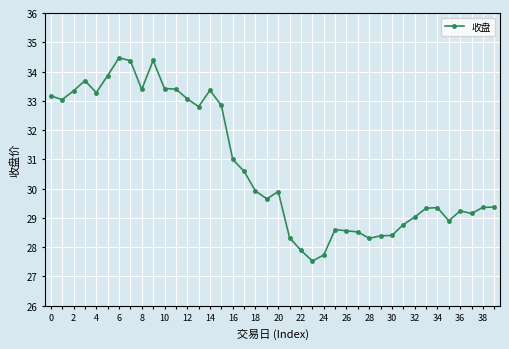

What is the difference between the maximum and second lowest values?

6.7